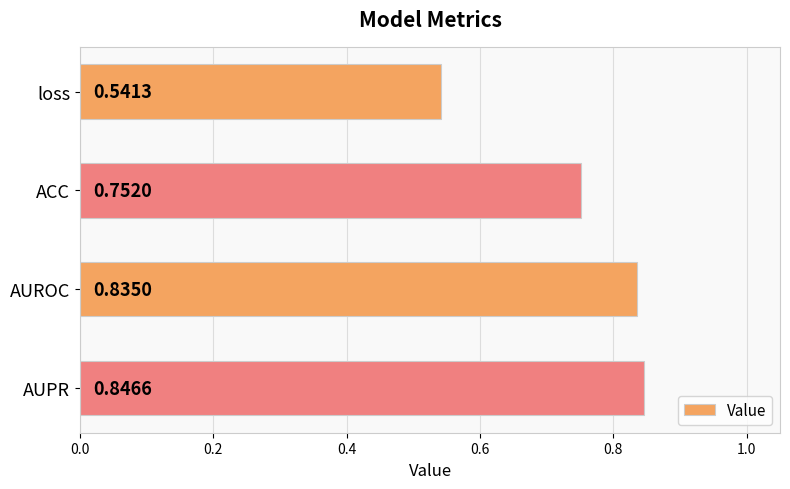

Count the number of categories in the chart.

4